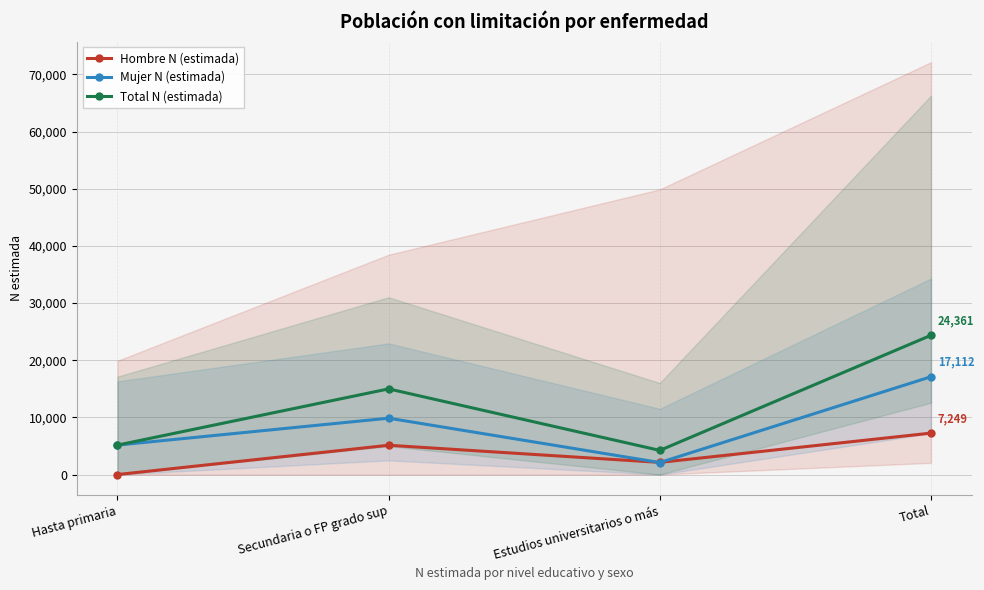

Where is the first local minimum for Total N (estimada)?

Estudios universitarios o más